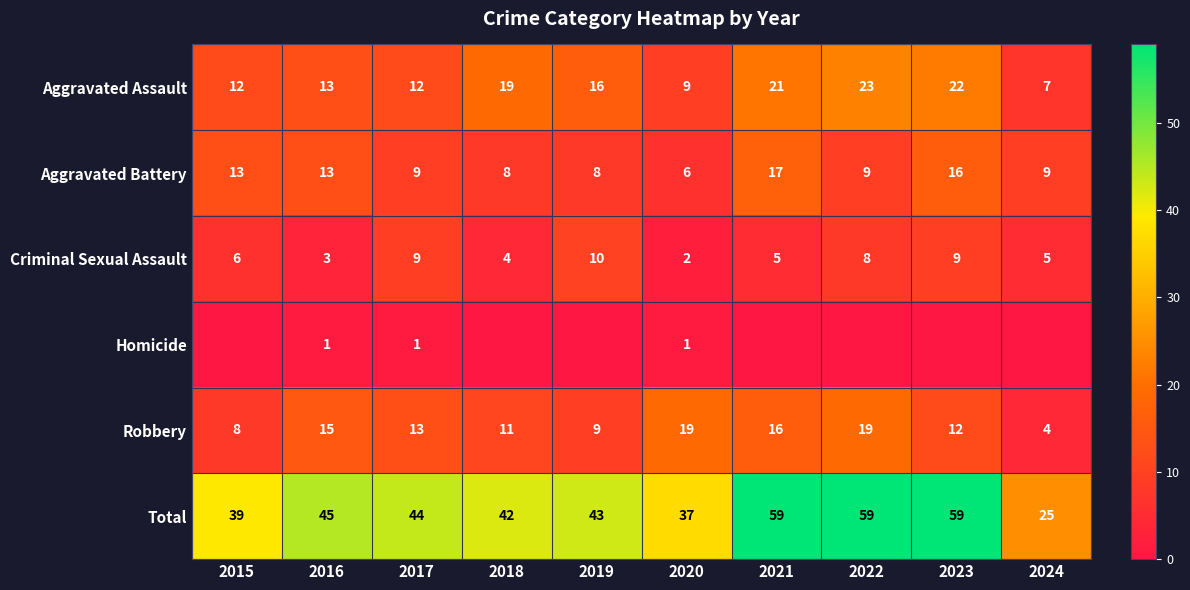

What is the sum of the Robbery values at 2023 and 2024?

16